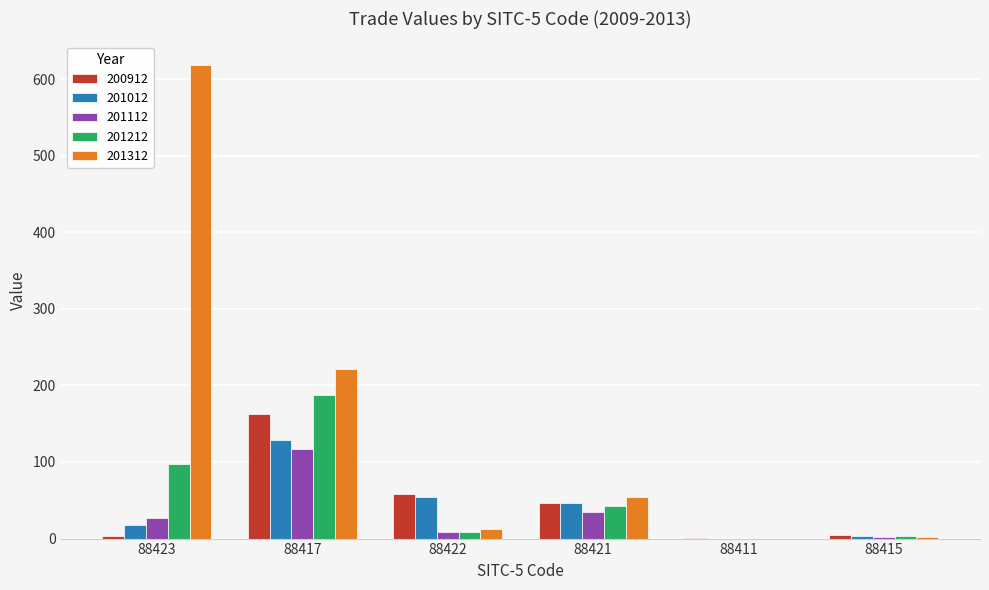

How many distinct data groups are displayed?

5